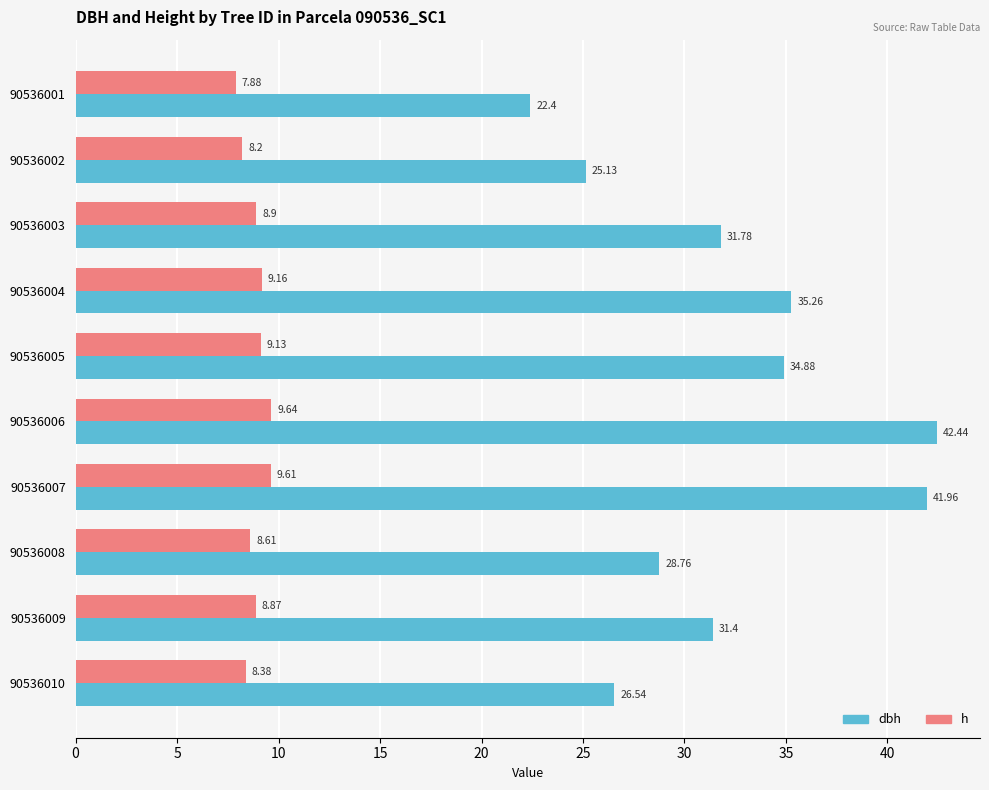

Which series has the largest range (max minus min)?

dbh